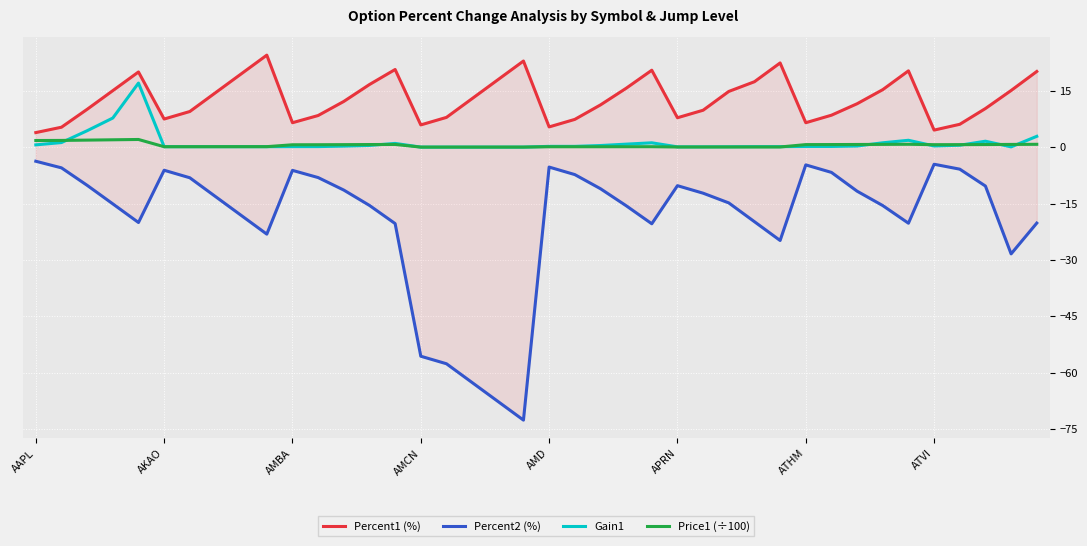

How many data points in Percent1 (%) are above 12?

20